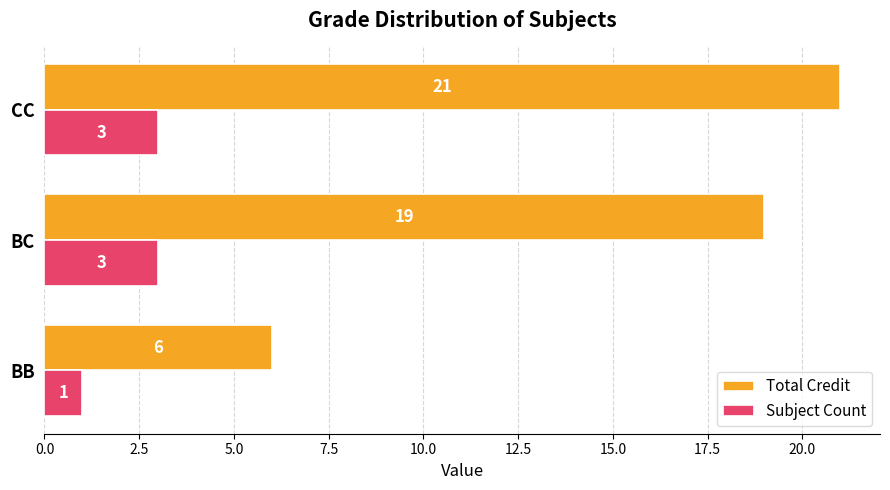

The value of Subject Count at CC is 1. True or false?

False